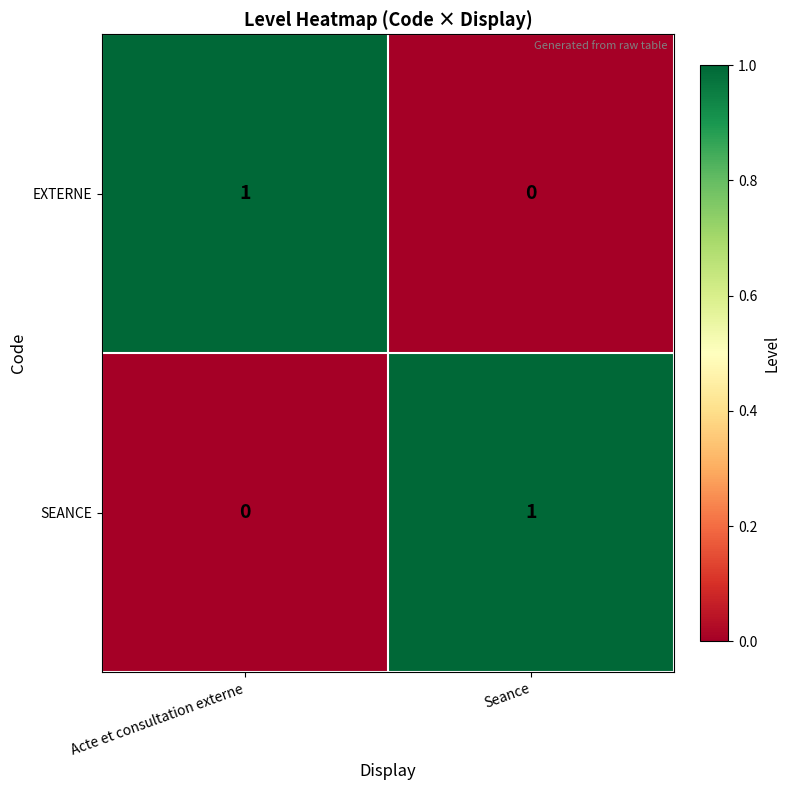

Reading left to right, list all the values displayed in this chart.

EXTERNE: 1	0
SEANCE: 0	1